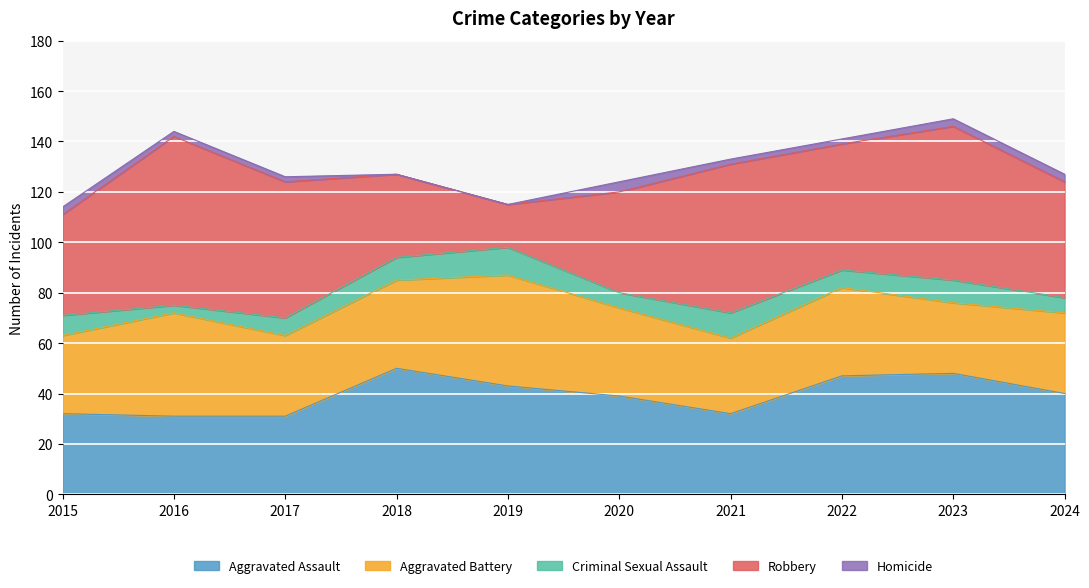

True or false: Aggravated Battery and Criminal Sexual Assault cross at least once.

False